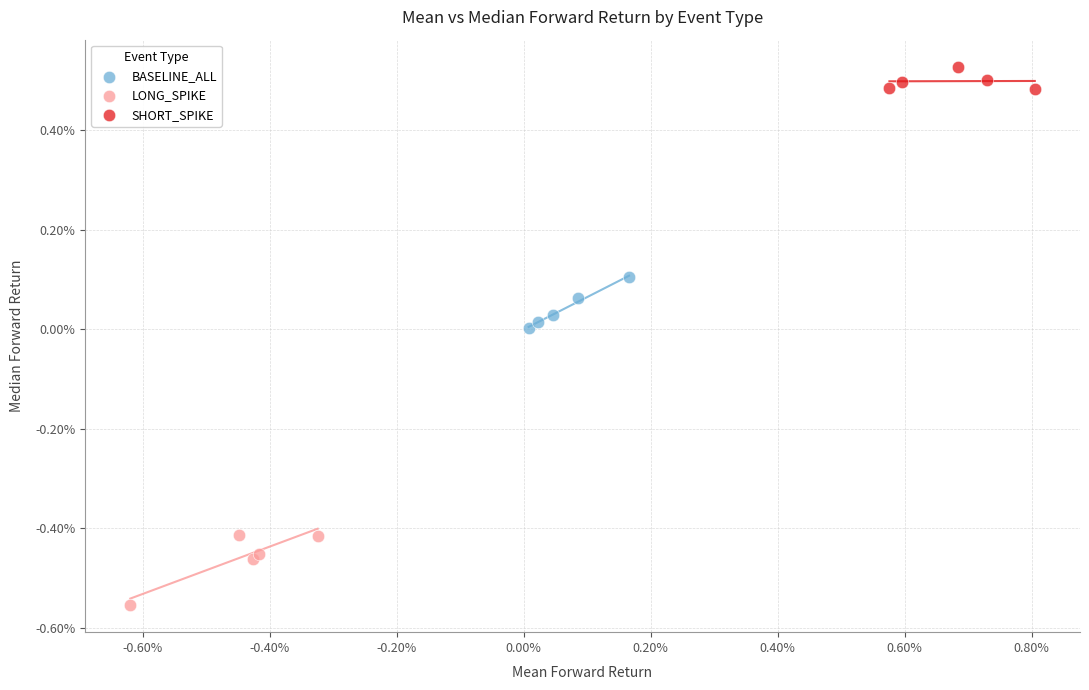

Which series contains the highest Y value?

SHORT_SPIKE